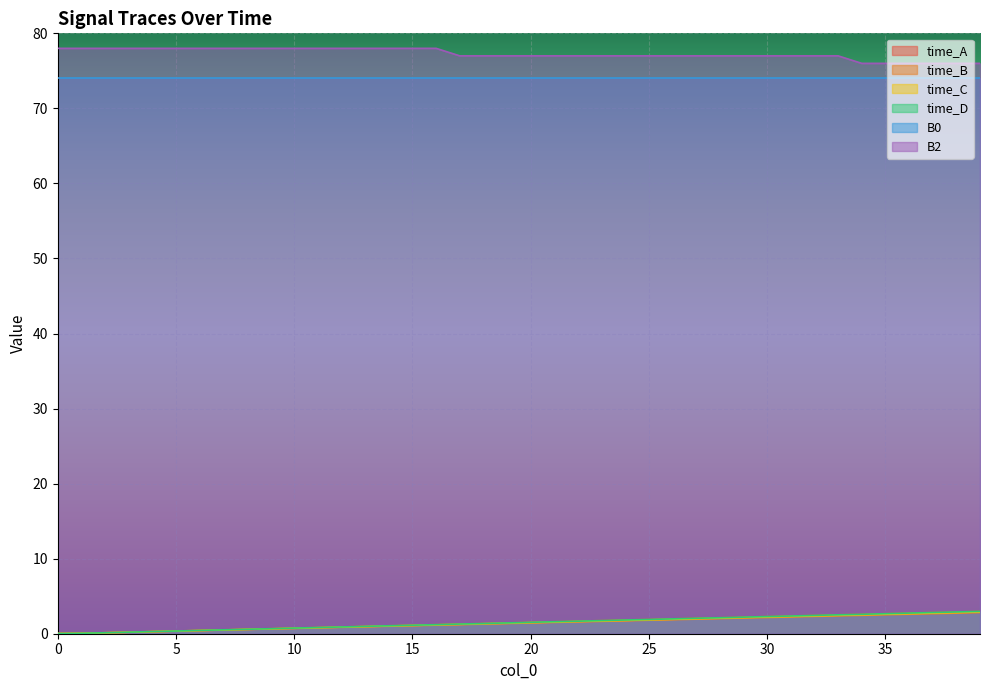

True or false: time_C and time_D intersect in this chart.

False